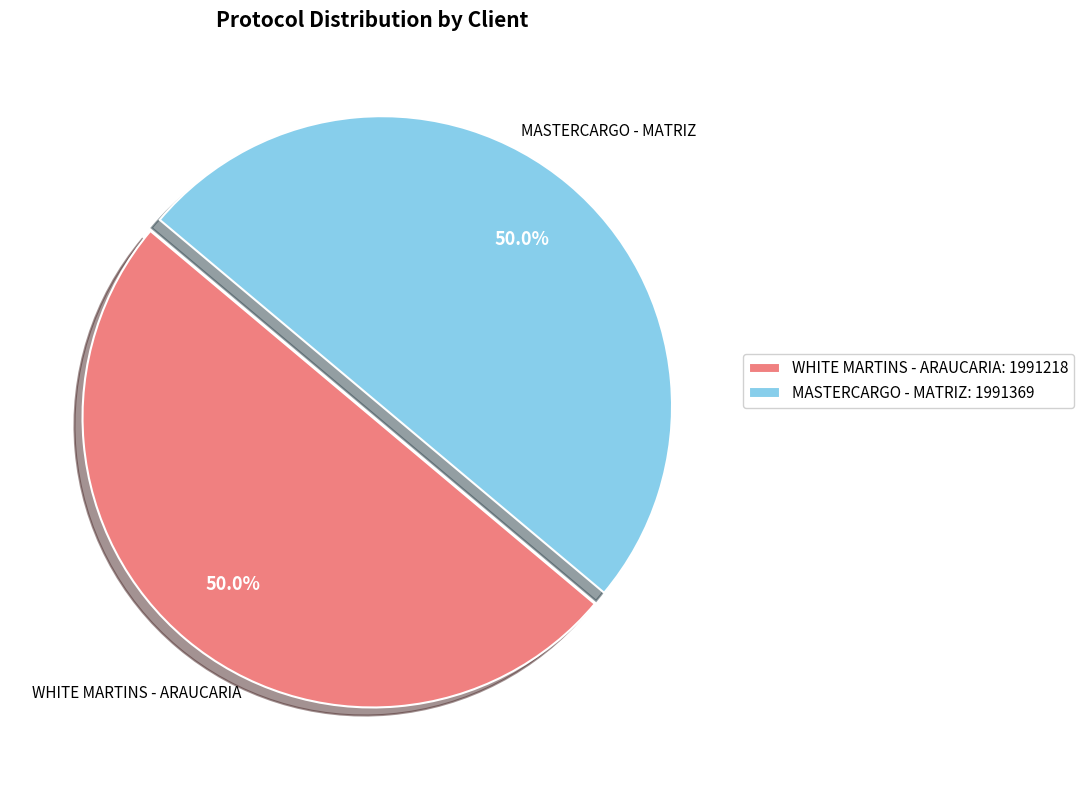

Combined, do WHITE MARTINS - ARAUCARIA: 1991218 and MASTERCARGO - MATRIZ: 1991369 account for over 50%?

Yes